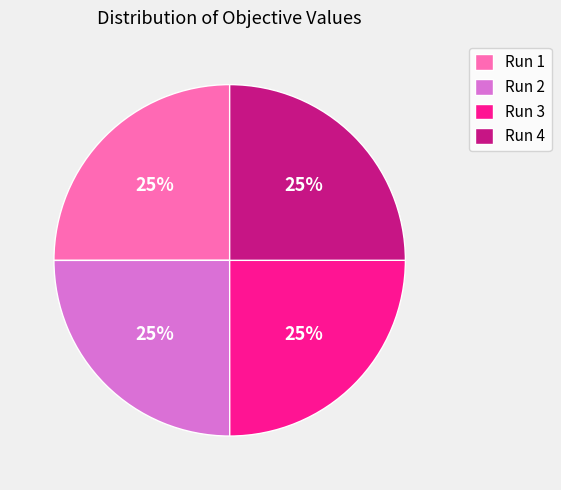

Does Run 3 represent more than half of the total?

No